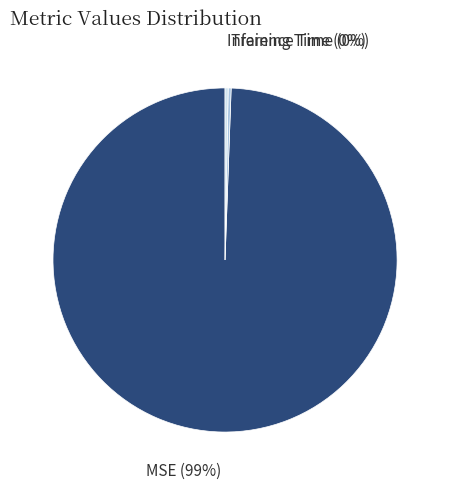

Which has a higher value, MSE or Inference Time?

MSE